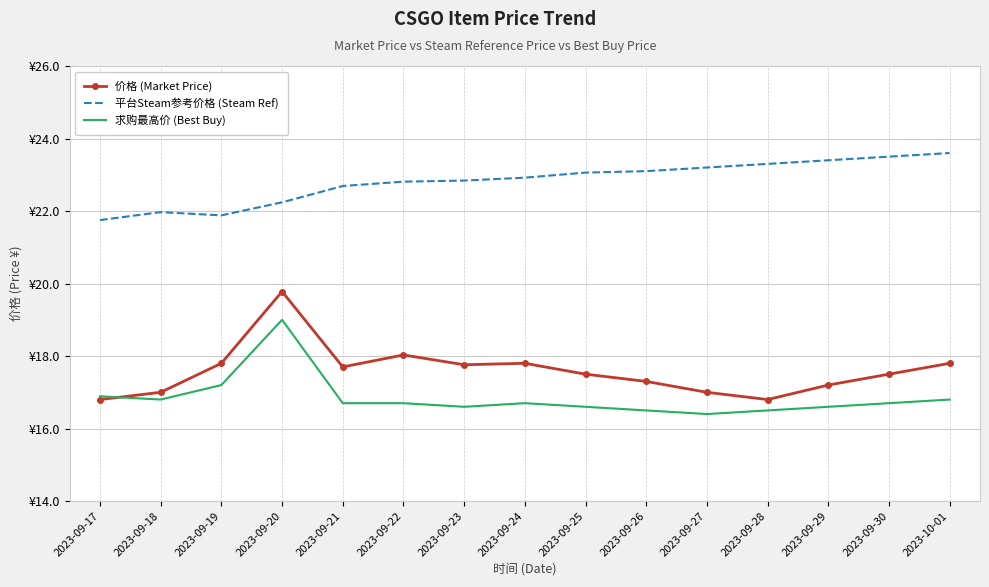

What position from the left is 2023-10-01?

15